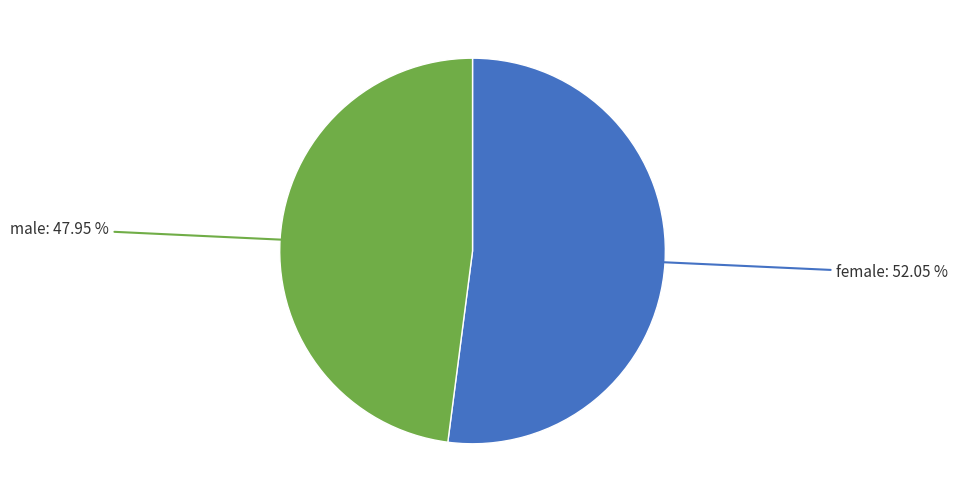

True or false: female accounts for 66% of the total.

False